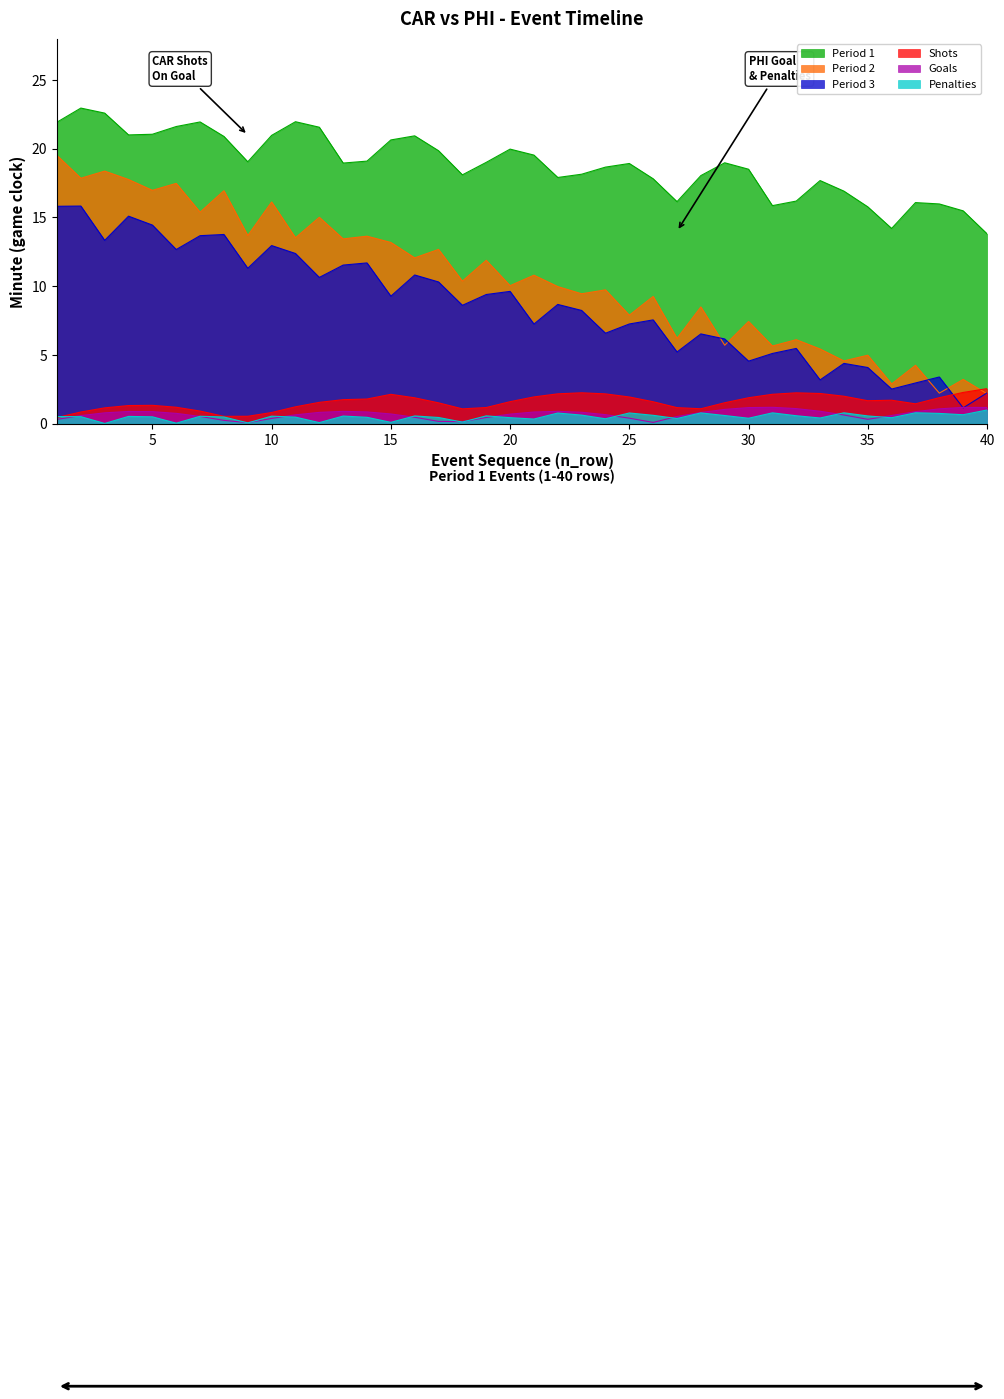

Which has a higher value, 28 or 7?

7